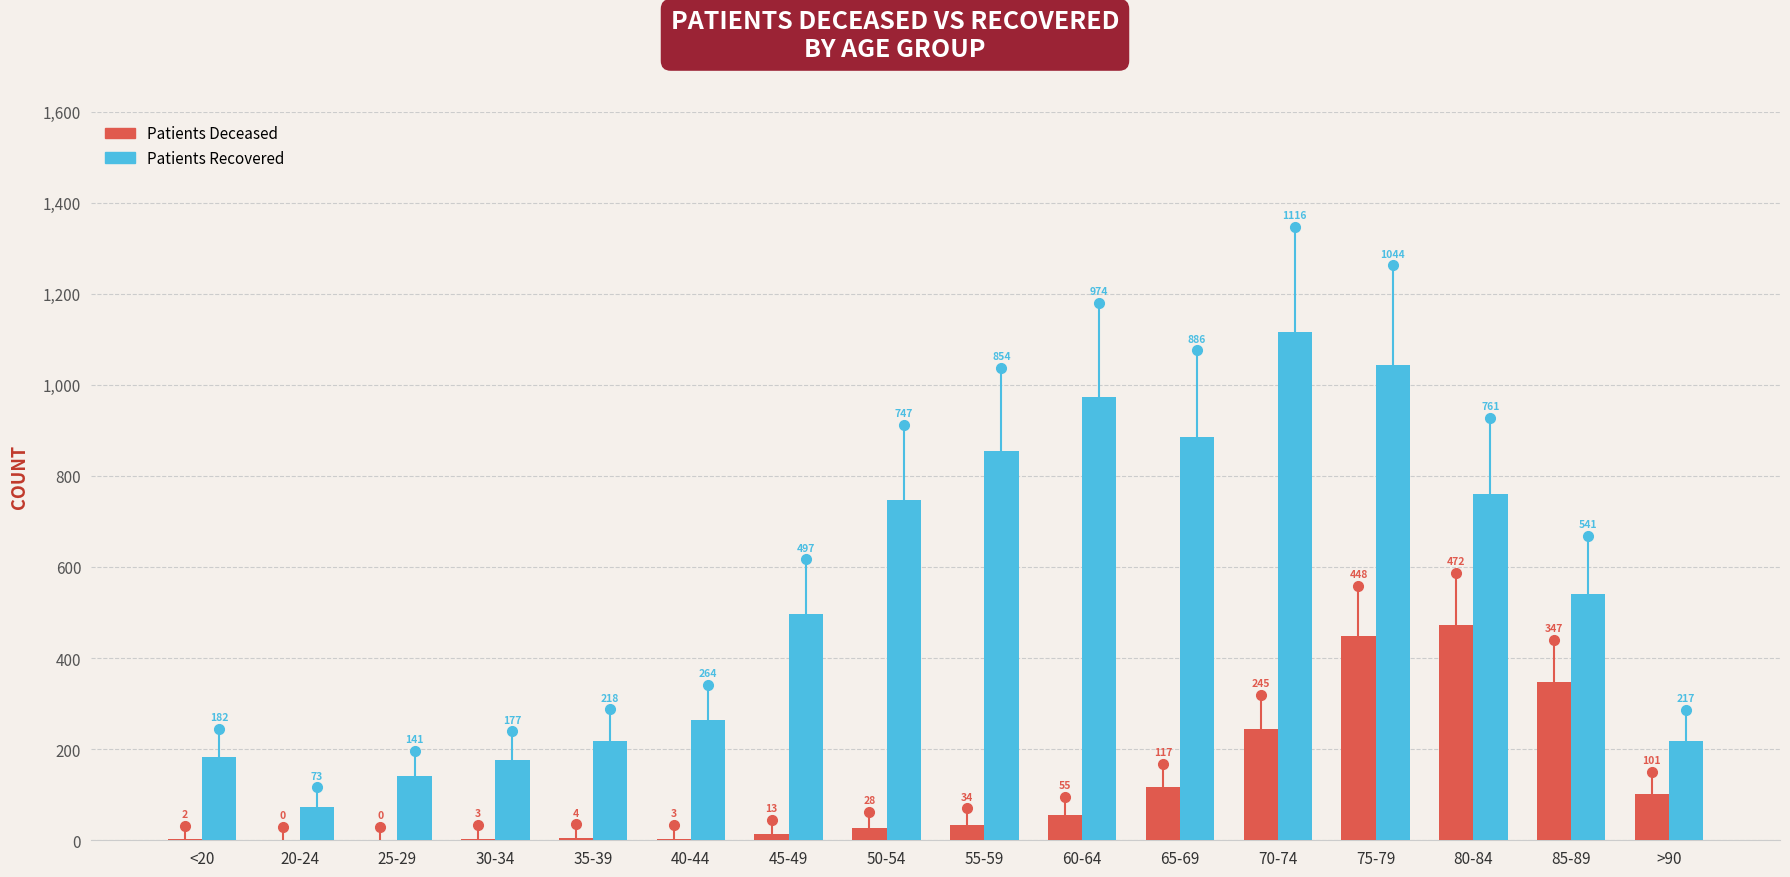

What is the greatest value displayed?

1116